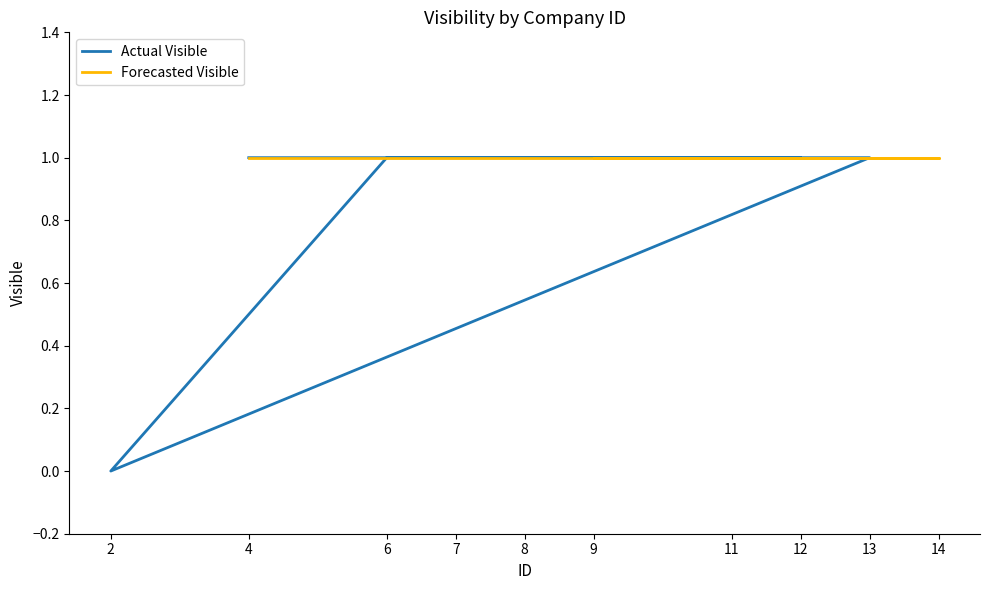

What is the greatest value displayed?

1